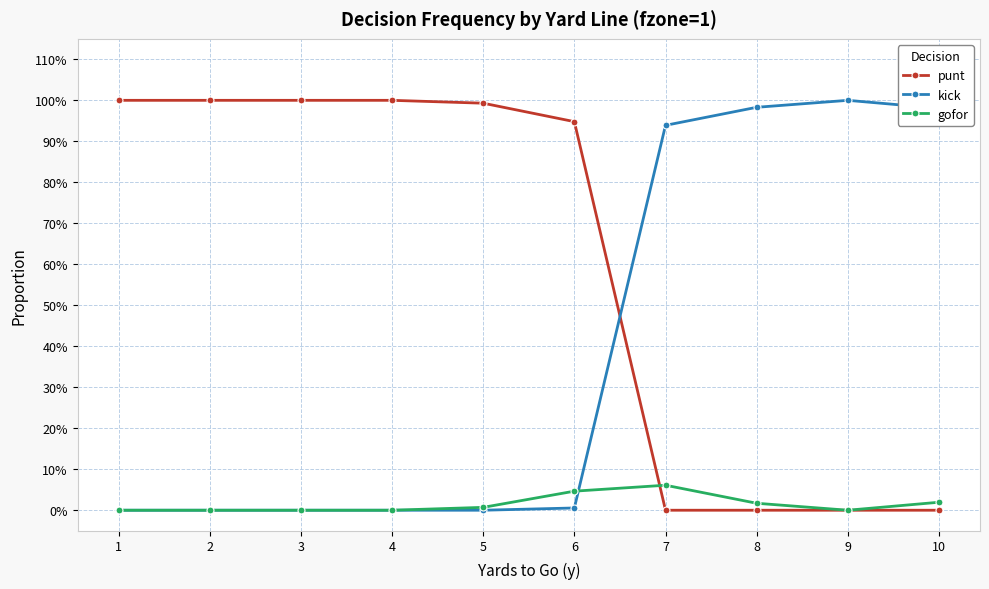

Is this an area chart (filled region under the line)?

No